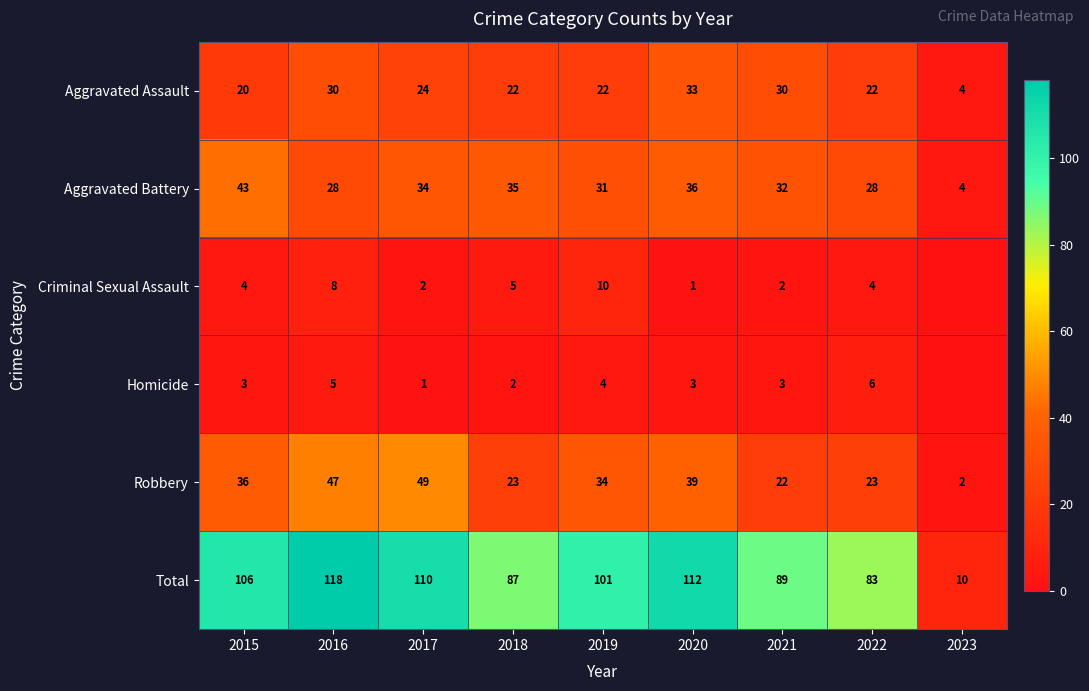

At which category does the chart reach its minimum across all series?

2023